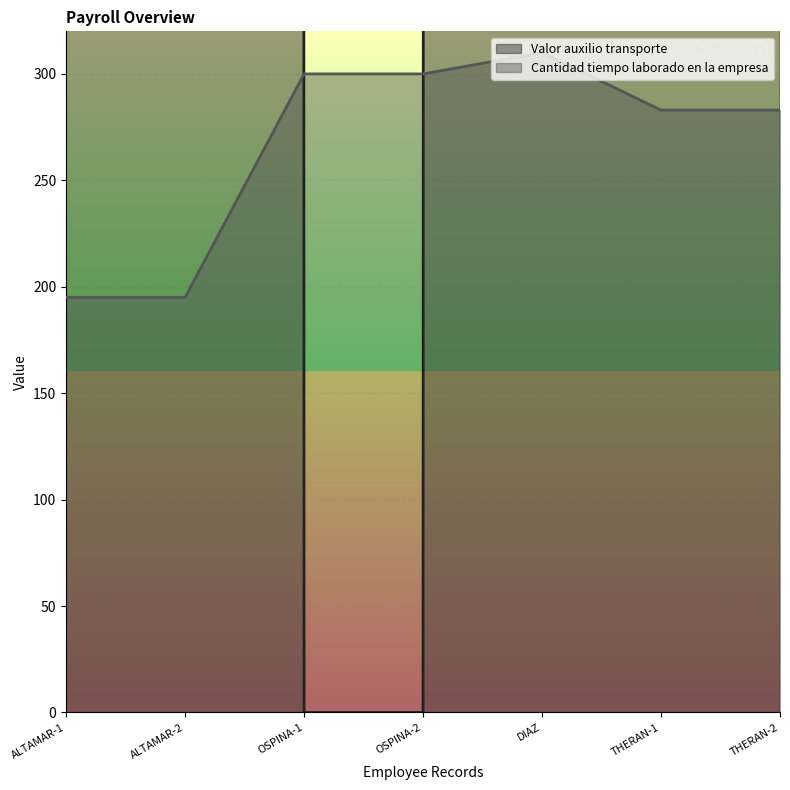

Reading left to right, list all the values displayed in this chart.

Valor auxilio transporte: ALTAMAR-1=193600	ALTAMAR-2=193600	OSPINA-1=0	OSPINA-2=0	DIAZ=161400	THERAN-1=200000	THERAN-2=200000
Cantidad tiempo laborado en la empresa: ALTAMAR-1=195	ALTAMAR-2=195	OSPINA-1=300	OSPINA-2=300	DIAZ=310	THERAN-1=283	THERAN-2=283